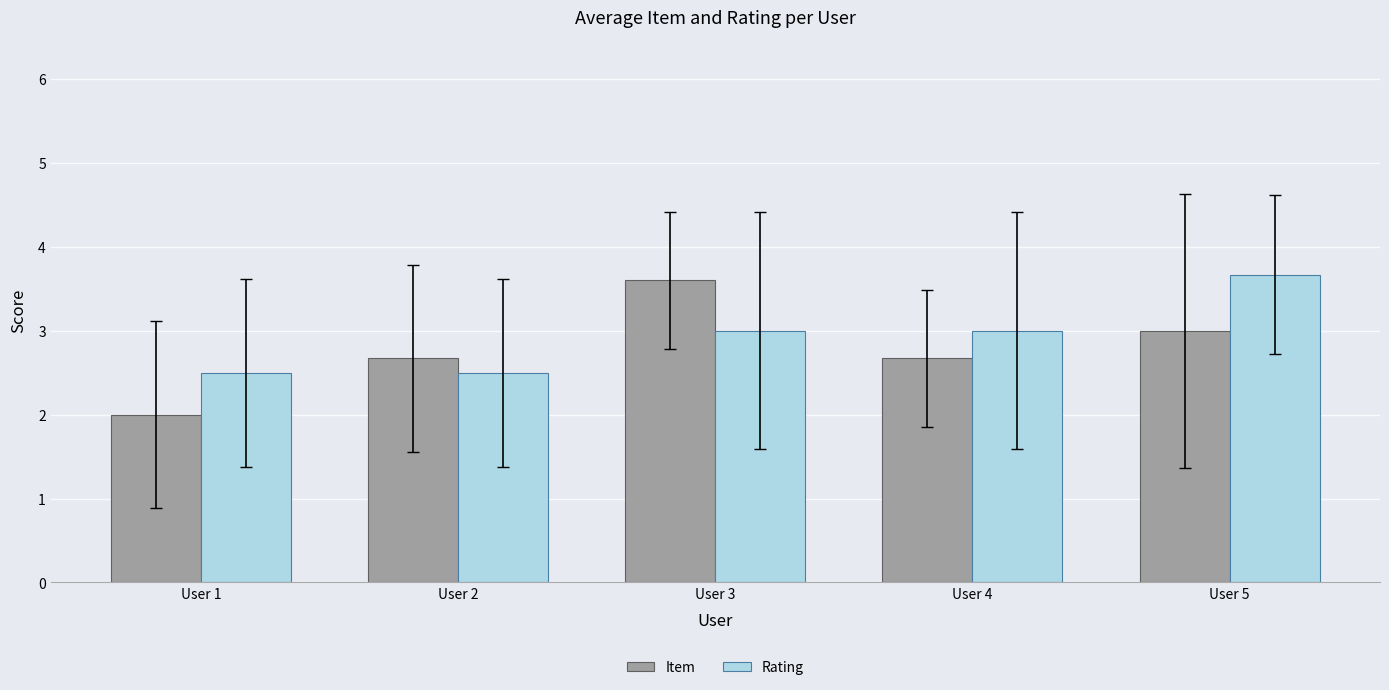

What are all the series names shown in the legend?

Item, Rating